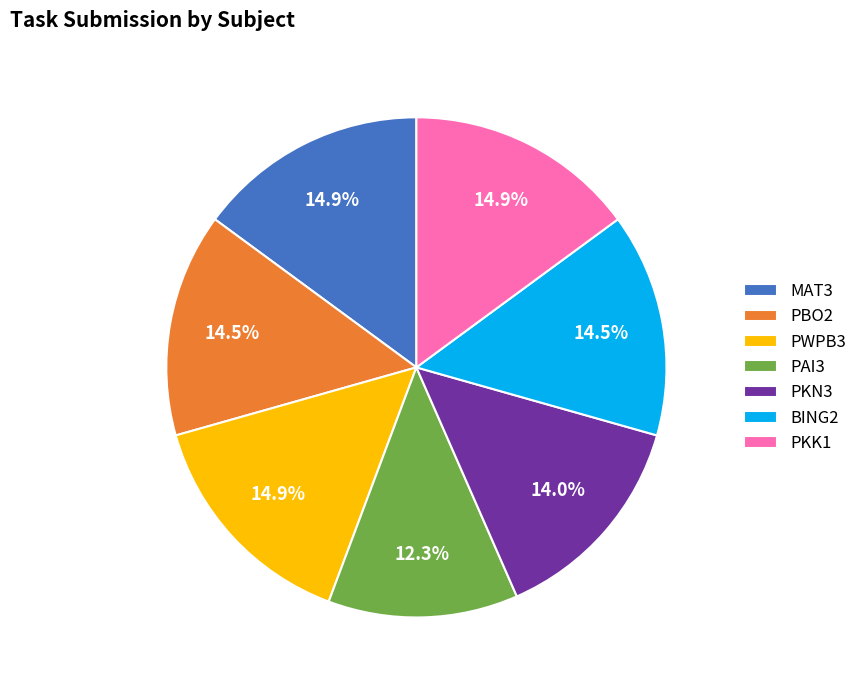

Which slice is the smallest?

PAI3